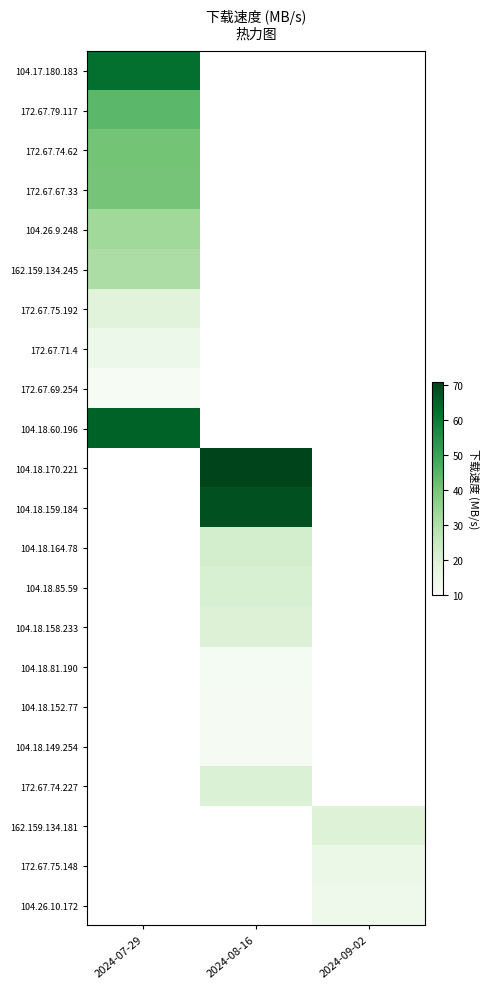

What is the smallest value displayed?

10.4